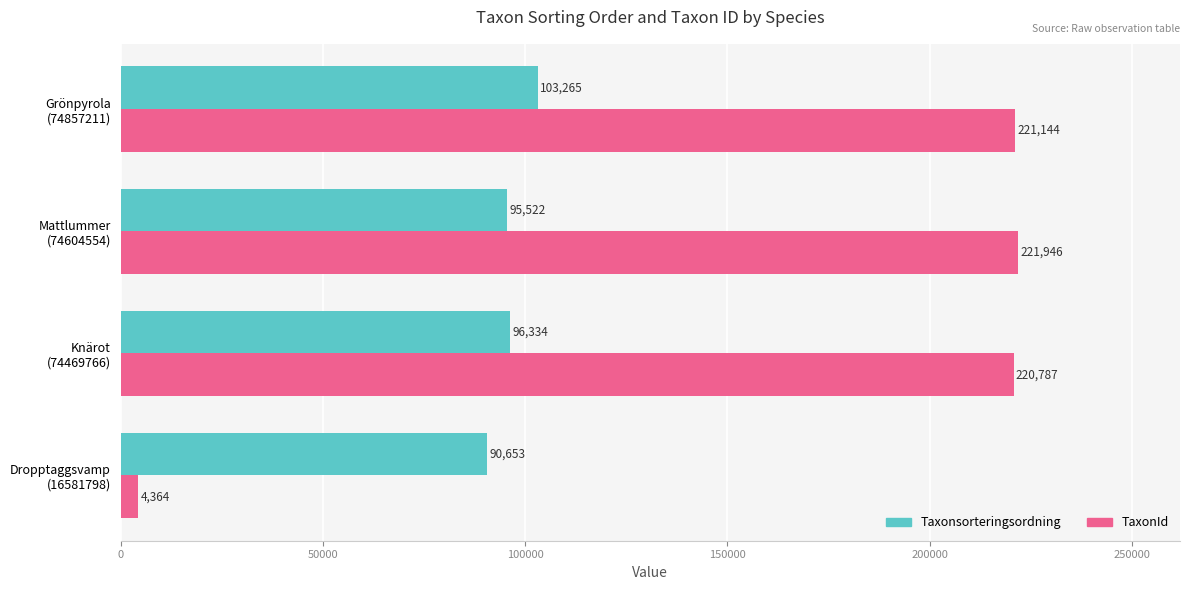

At how many categories does at least one series exceed 137878?

3